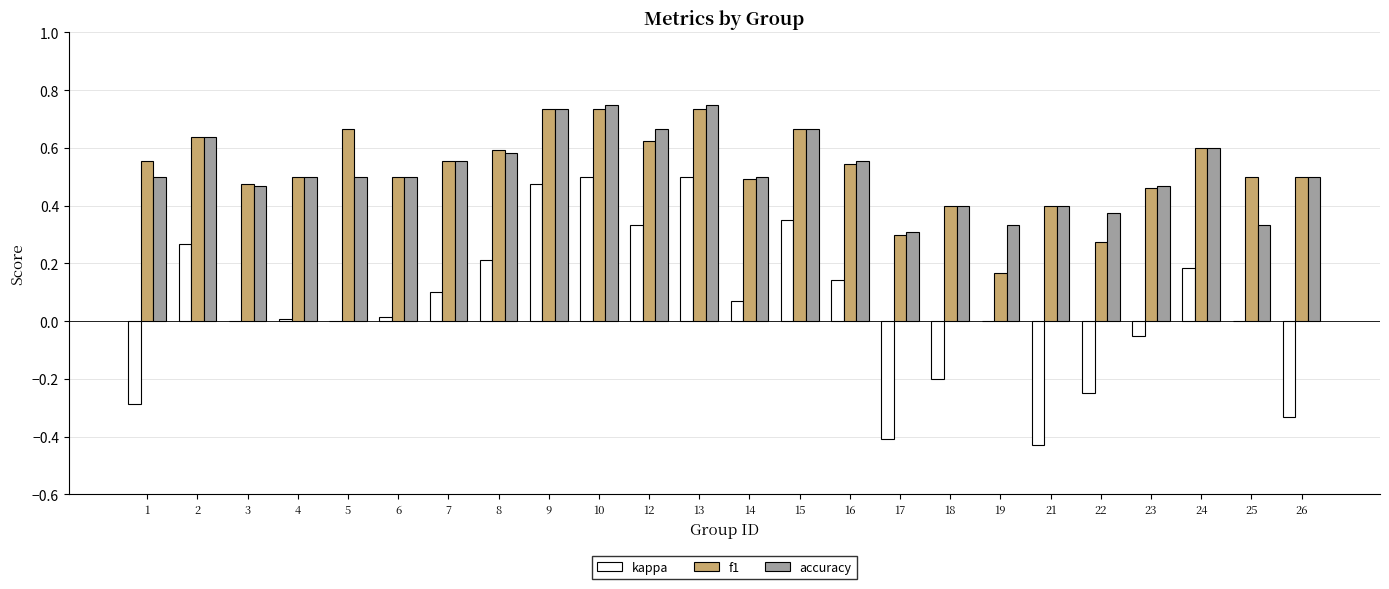

Is the value of f1 at 15 greater than the value of accuracy at 23?

Yes